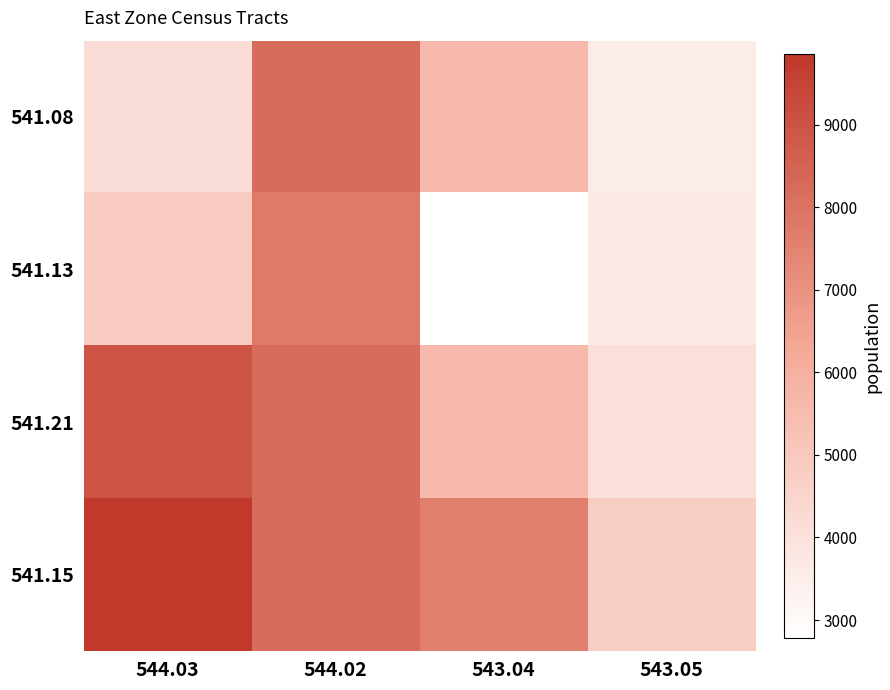

Reading left to right, what are all the values shown in this chart?

541.08: 544.03=4159	544.02=8201	543.04=5628	543.05=3551
541.13: 544.03=4887	544.02=7771	543.04=2783	543.05=3635
541.21: 544.03=8953	544.02=8201	543.04=5628	543.05=3999
541.15: 544.03=9855	544.02=8201	543.04=7613	543.05=4824